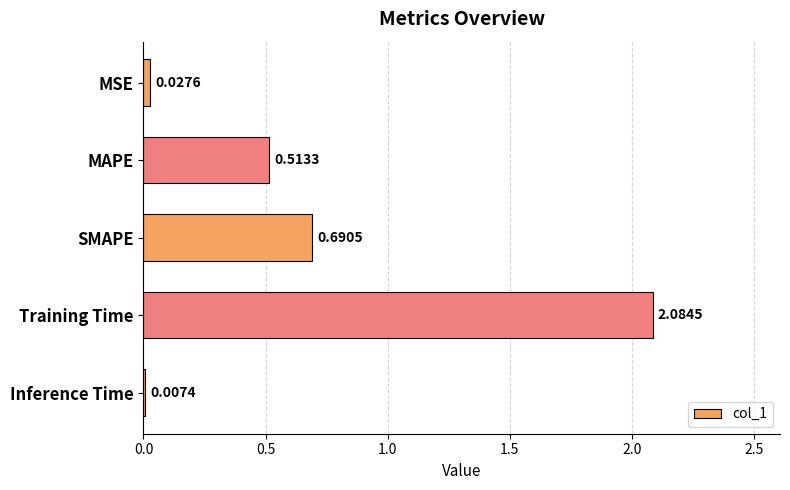

Which category has the highest value across all series?

Training Time